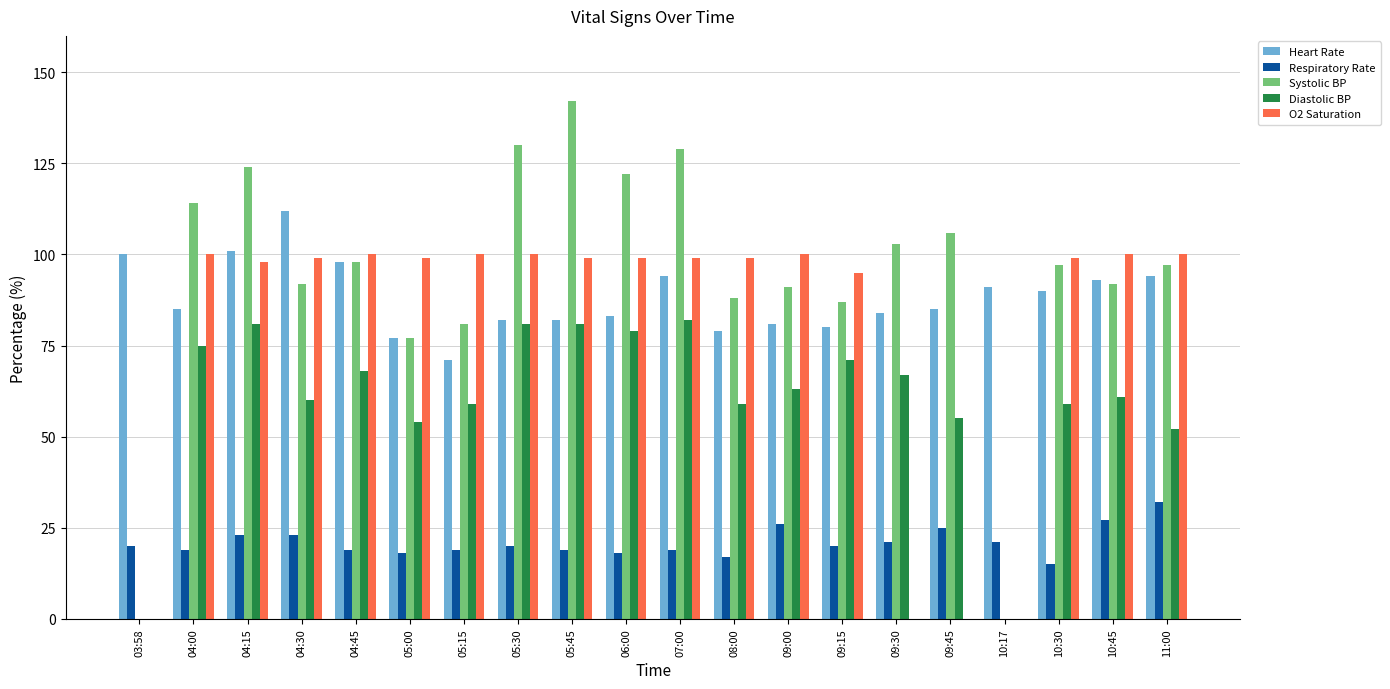

What is the difference between the Diastolic BP values at 04:30 and 09:30?

7